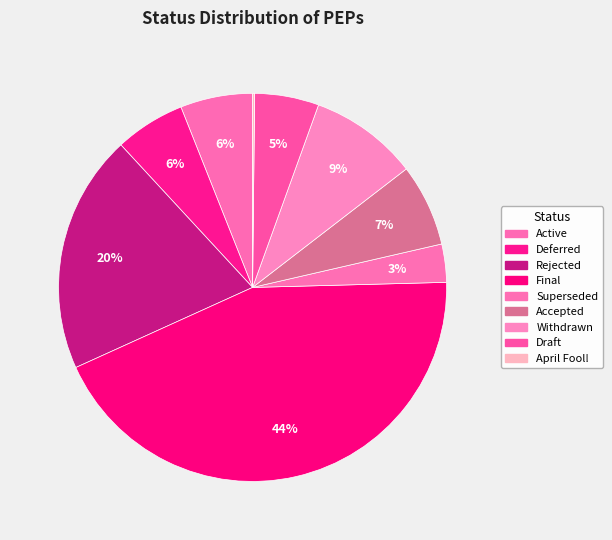

How many slices are in this pie chart?

9